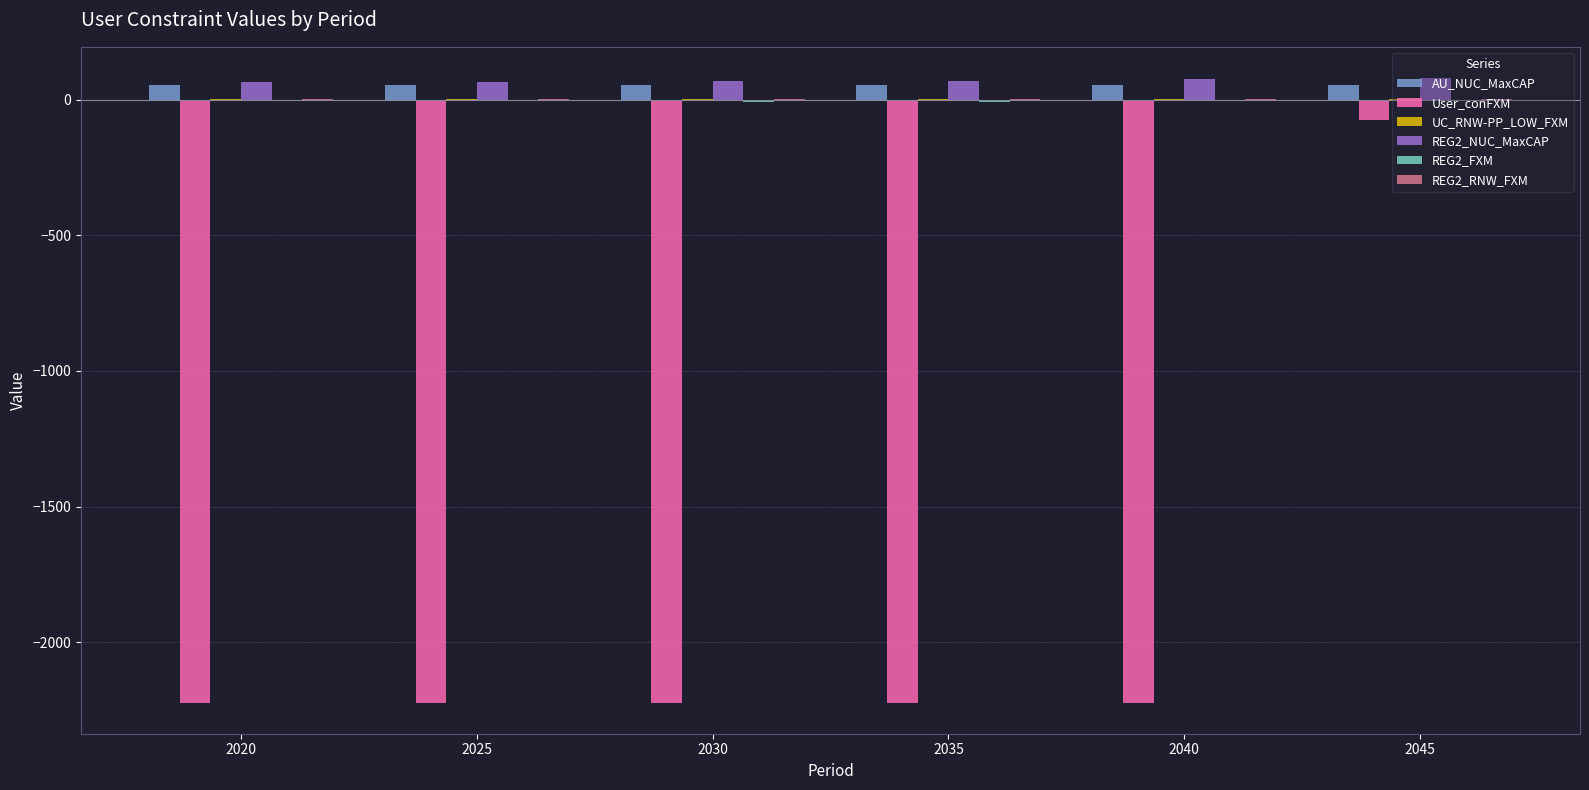

How many groups of bars are there?

6